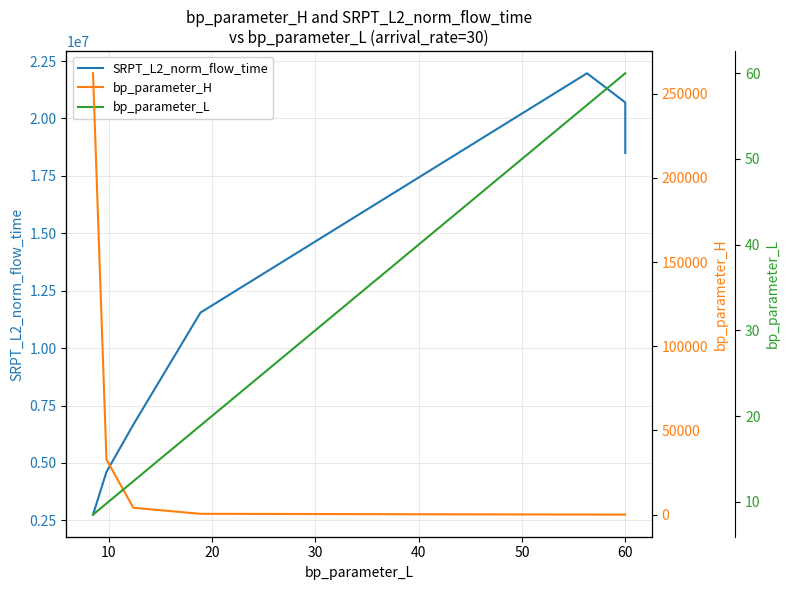

Is this an area chart (filled region under the line)?

No